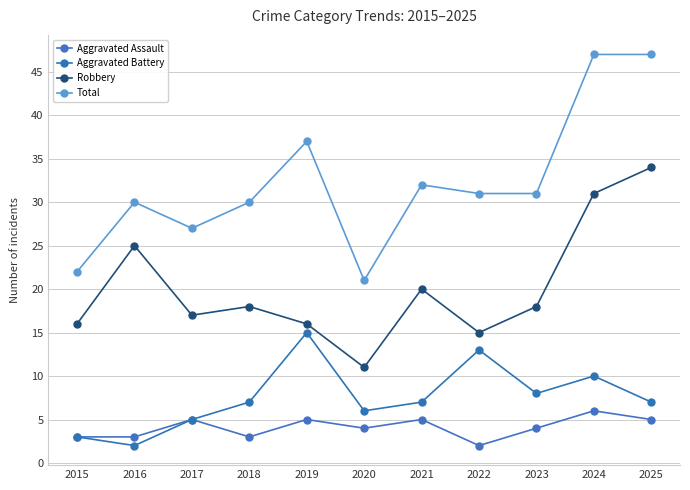

The value of Aggravated Assault at 2015 is 4. True or false?

False